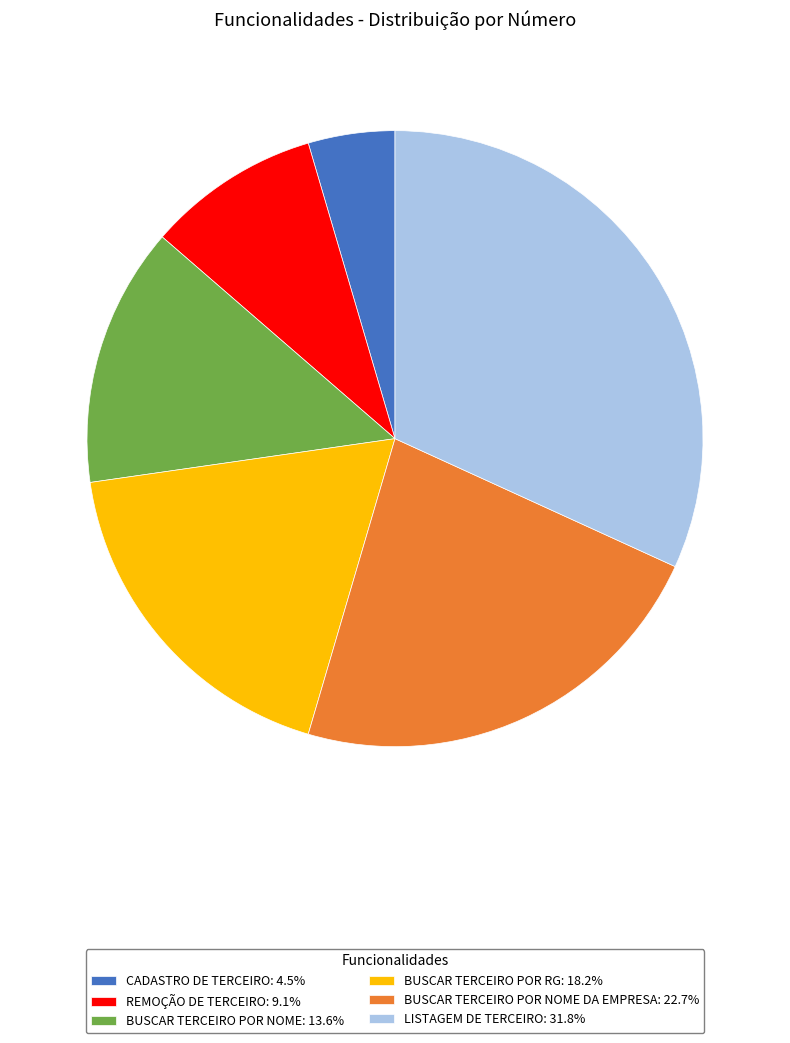

Is there any slice that represents more than half of the pie?

No